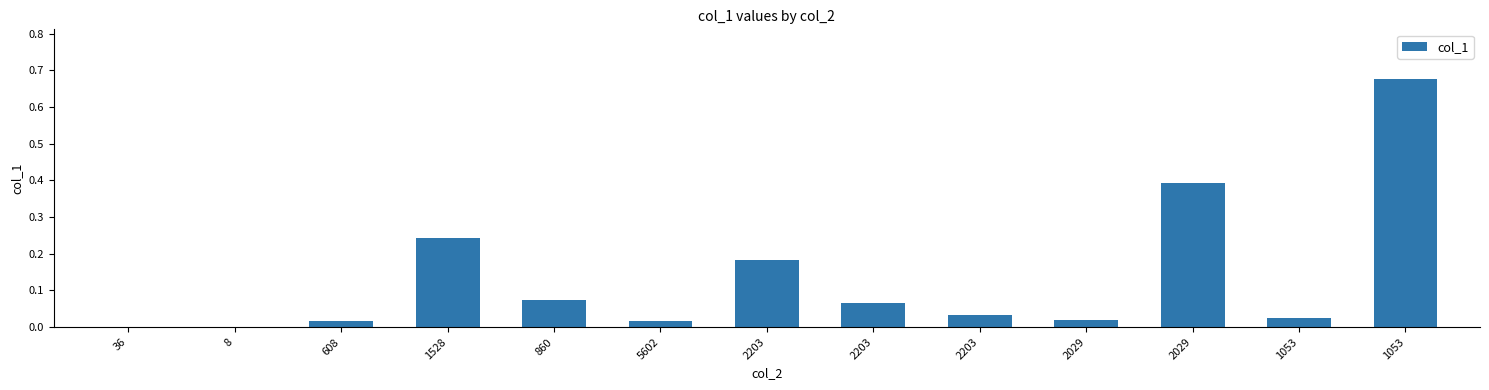

What is the change in value from 8 to 2203?

+0.1